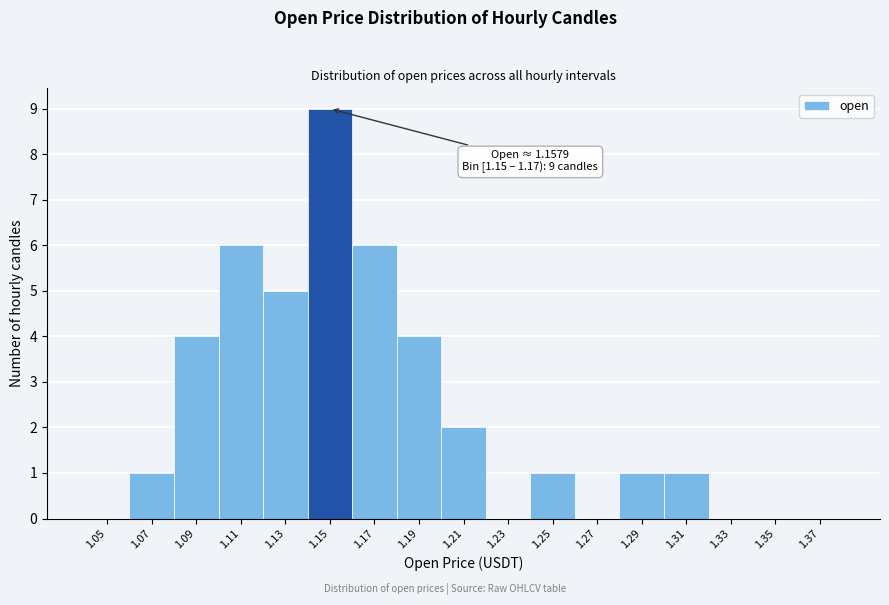

Reading left to right, extract all data points from this chart.

1.05=0	1.07=1	1.09=4	1.11=6	1.13=5	1.15=9	1.17=6	1.19=4	1.21=2	1.23=0	1.25=1	1.27=0	1.29=1	1.31=1	1.33=0	1.35=0	1.37=0